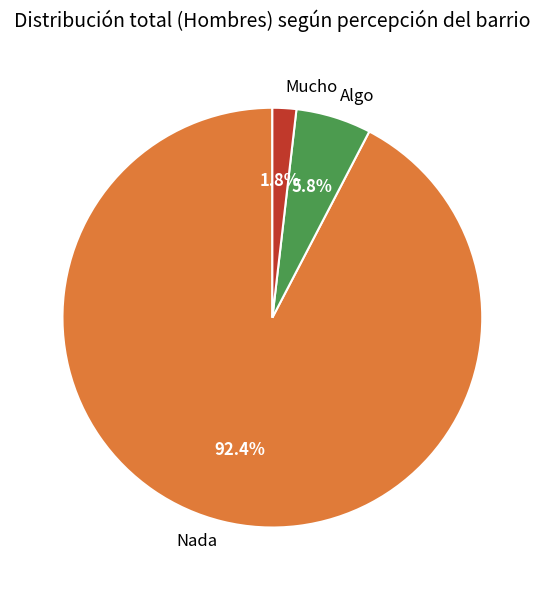

Is it true that Mucho is 2% of the pie?

True